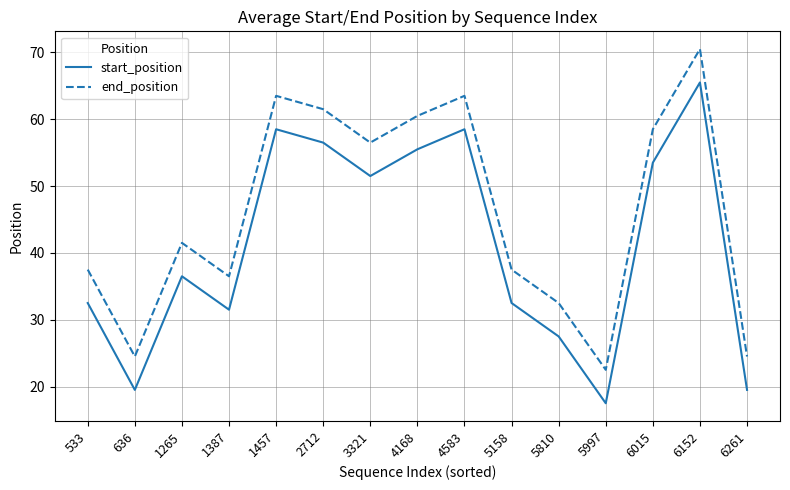

At which category is the sum across all series the highest?

6152